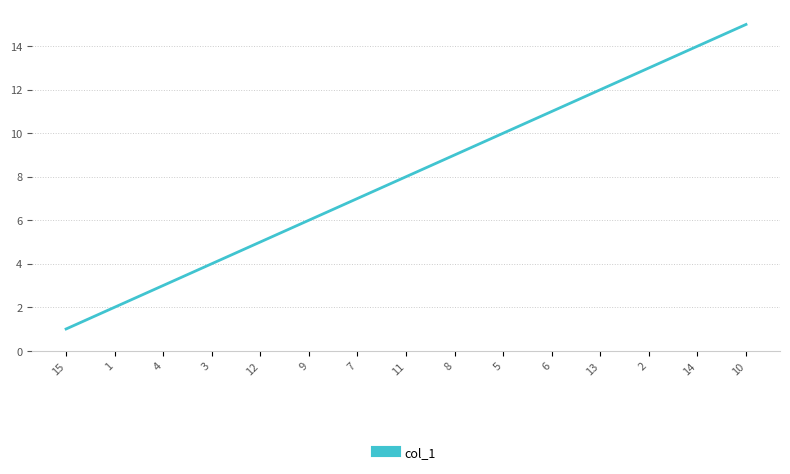

Reading right to left, list all the values displayed in this chart.

15	14	13	12	11	10	9	8	7	6	5	4	3	2	1